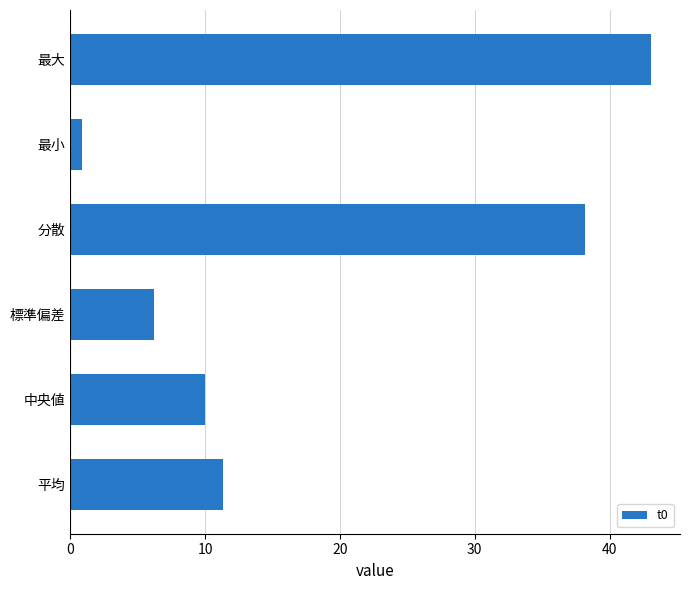

What is the change in value from 中央値 to 分散?

+28.2